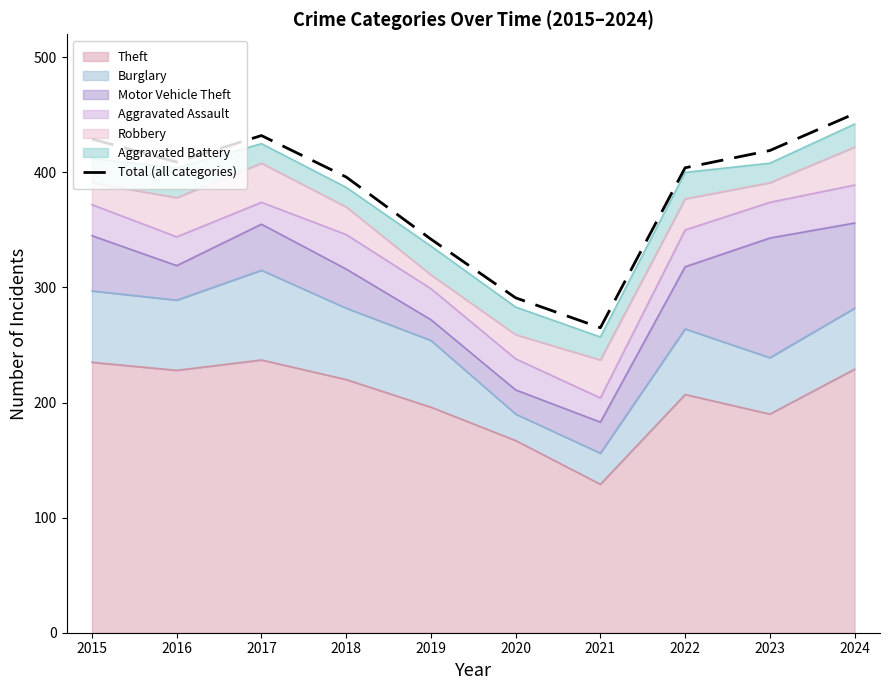

What is the smallest value displayed?

265